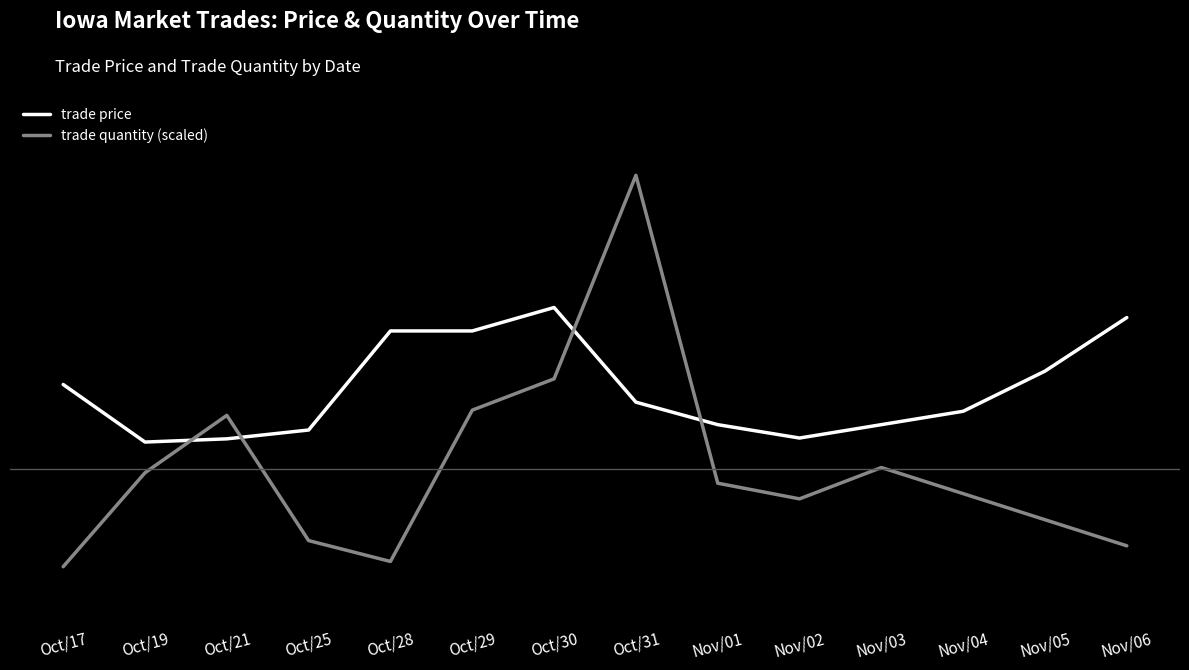

Where do trade price and trade quantity (scaled) first cross each other?

Oct/19 and Oct/21